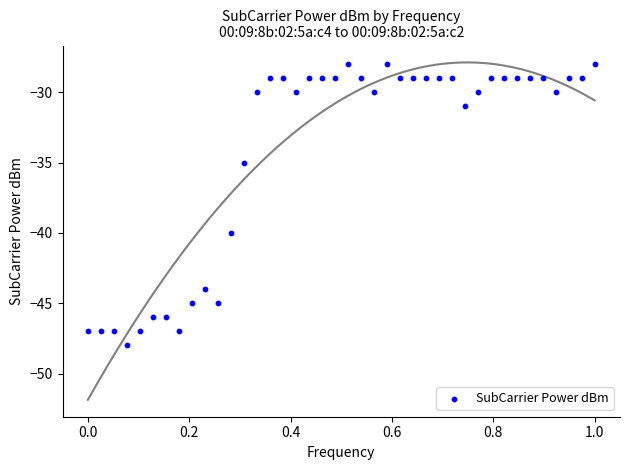

What Y value in the scatter plot is closest to -38?

-40